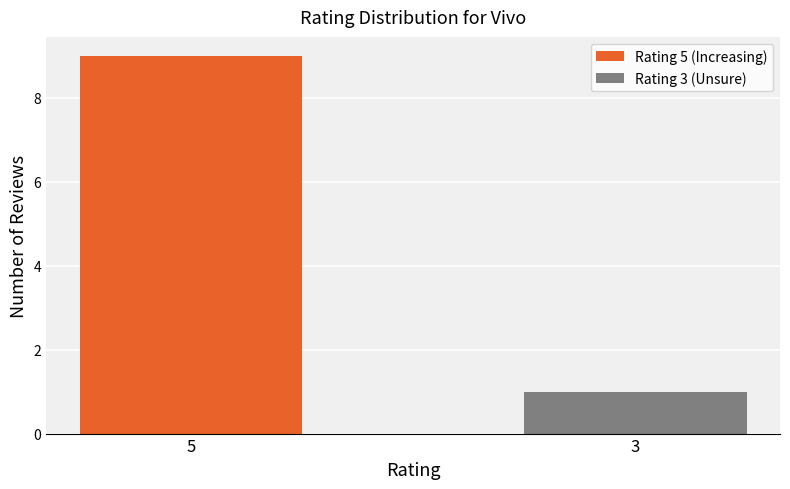

What is the minimum value shown in the chart?

1